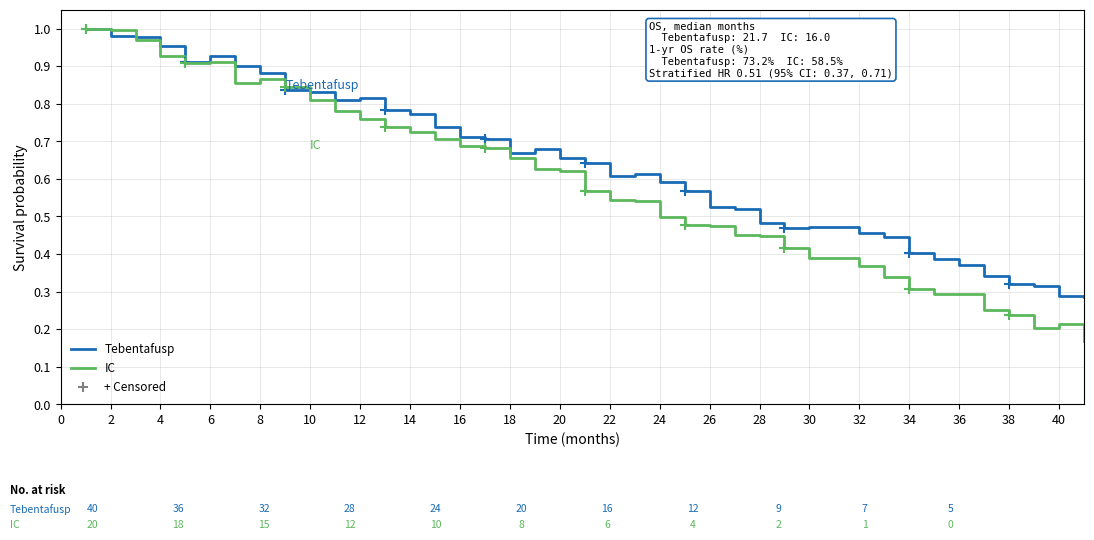

What is the label of the 28th point from the left?

28